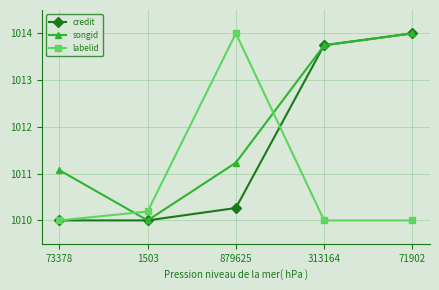

At which category is the sum across all series the highest?

71902